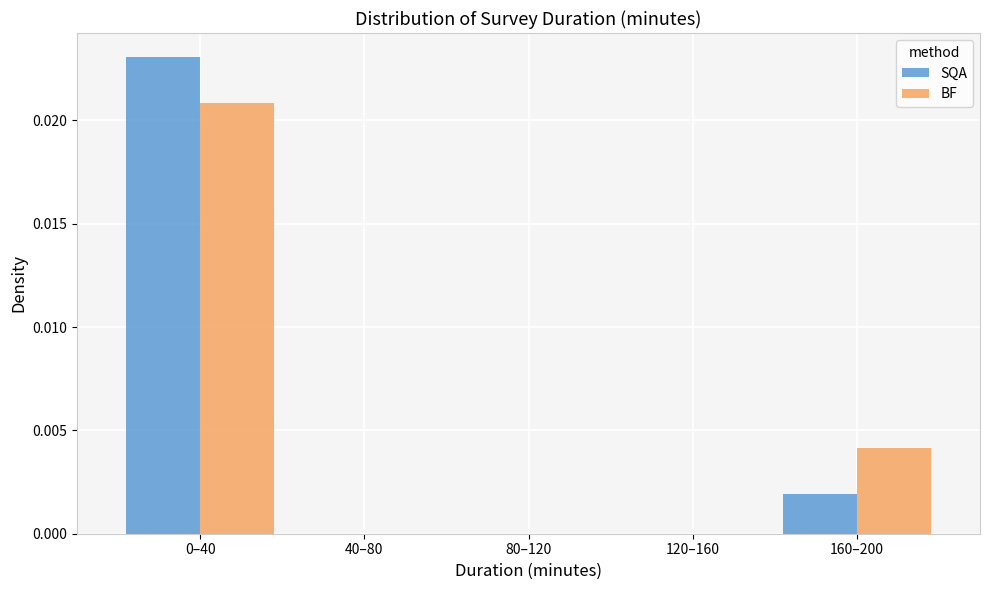

True or false: BF has a value of 0.0 at 160–200.

True